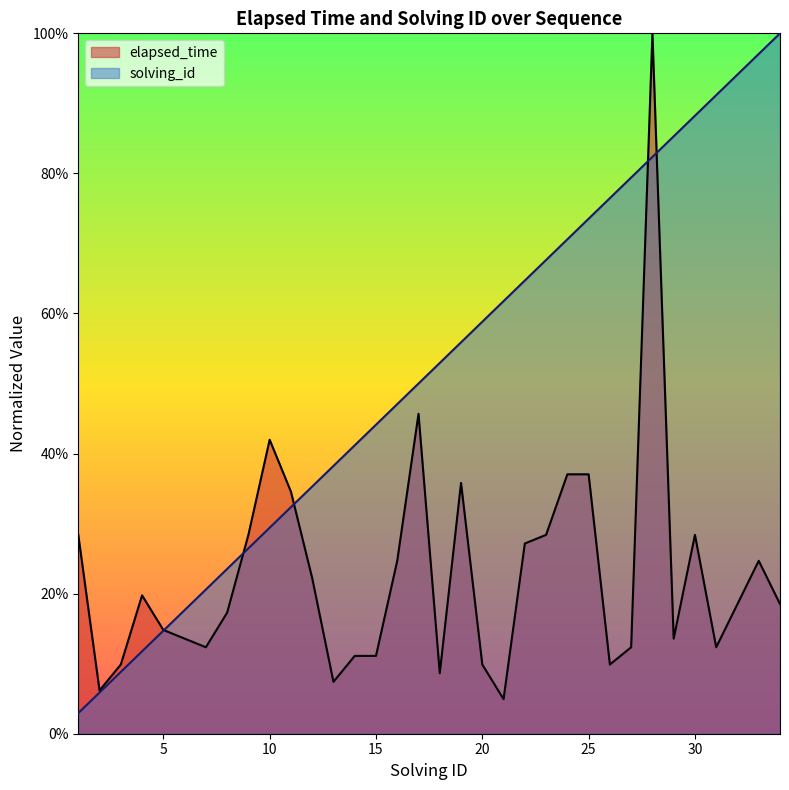

What are all the series names shown in the legend?

elapsed_time, solving_id